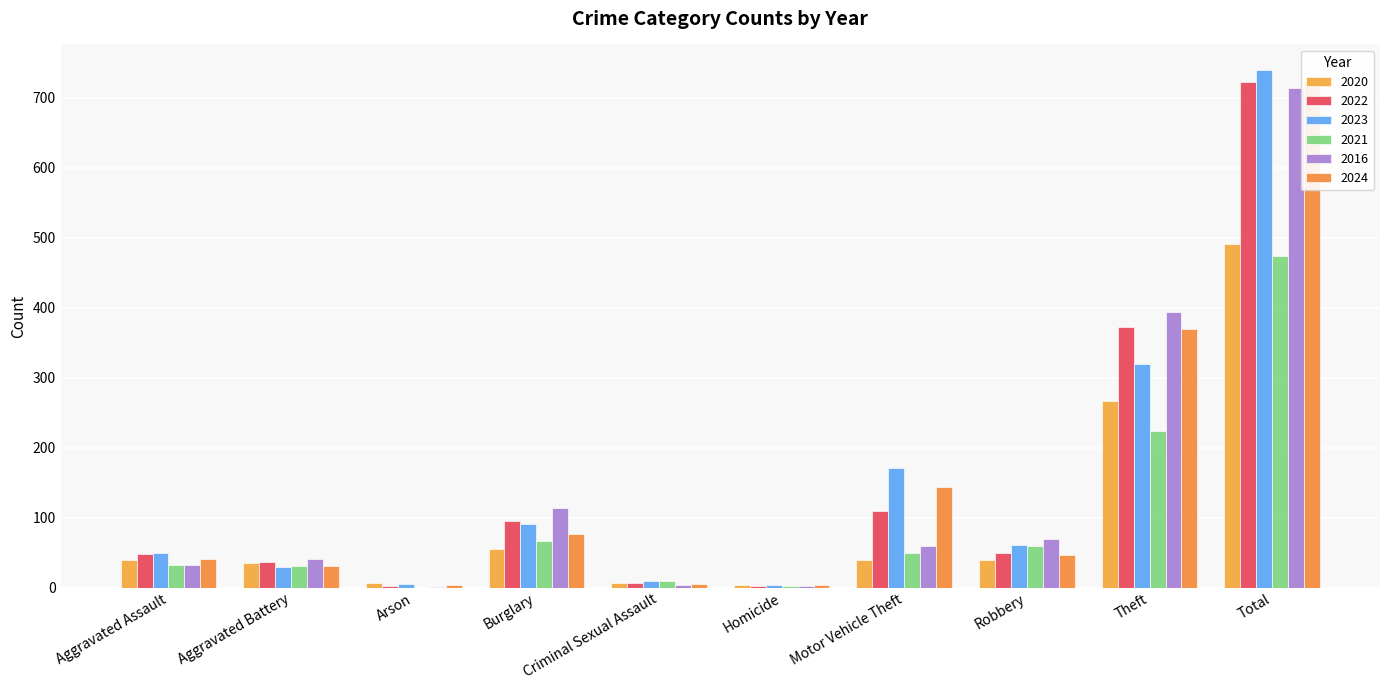

Which series has the widest spread of values?

2023